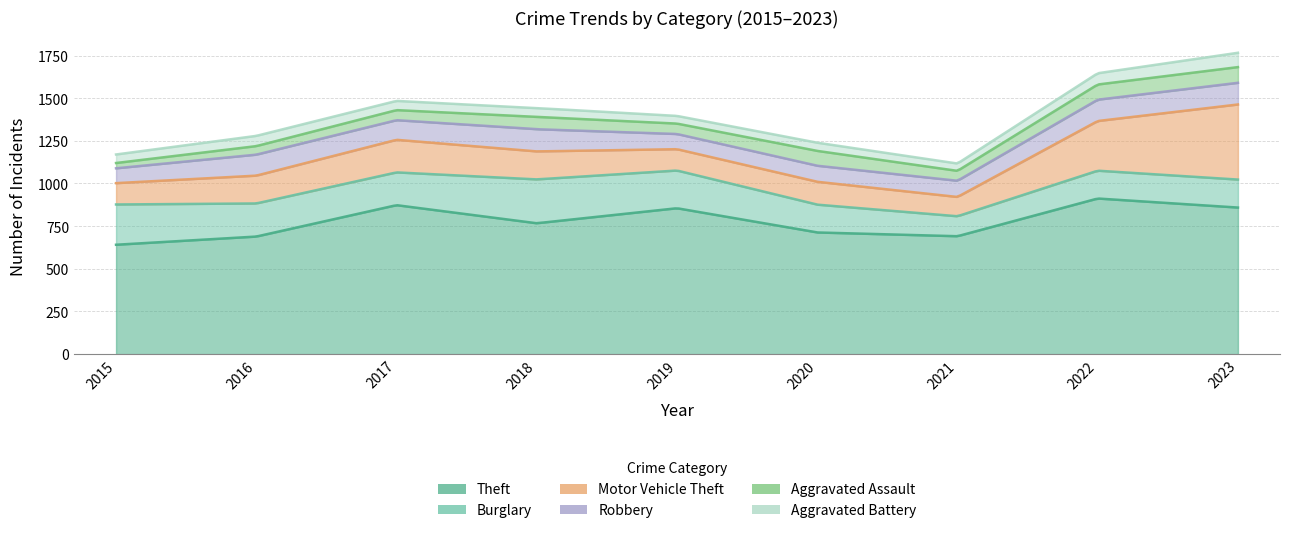

Which series has the largest total across all categories?

Theft